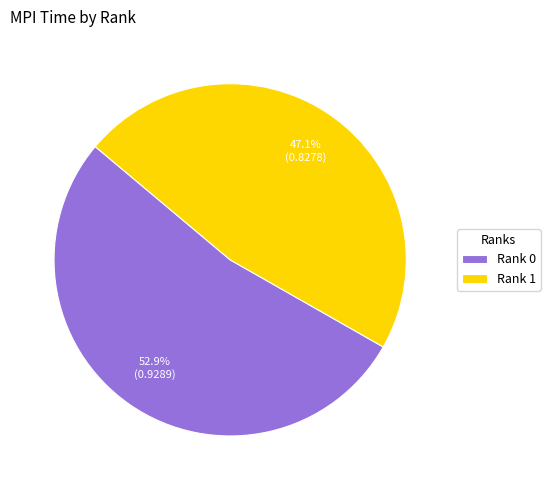

Is there any slice that represents more than half of the pie?

Yes